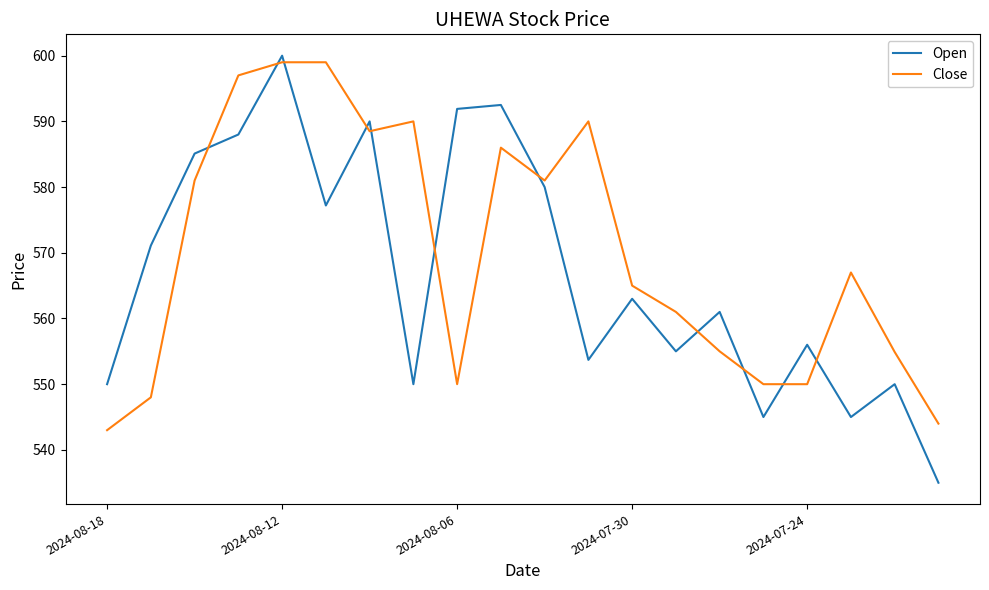

List the series in order of their peak value, lowest first.

Close, Open